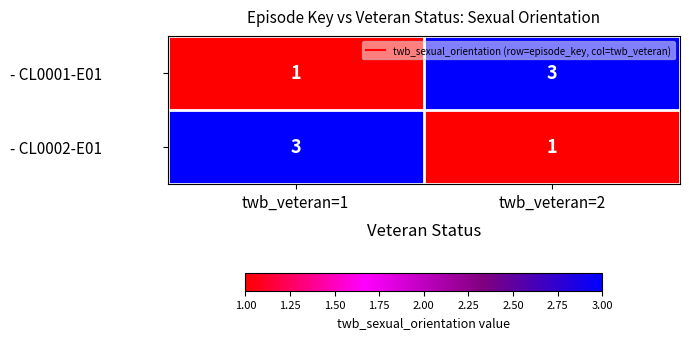

Rank the series at twb_veteran=2 from highest to lowest value.

- CL0001-E01, - CL0002-E01